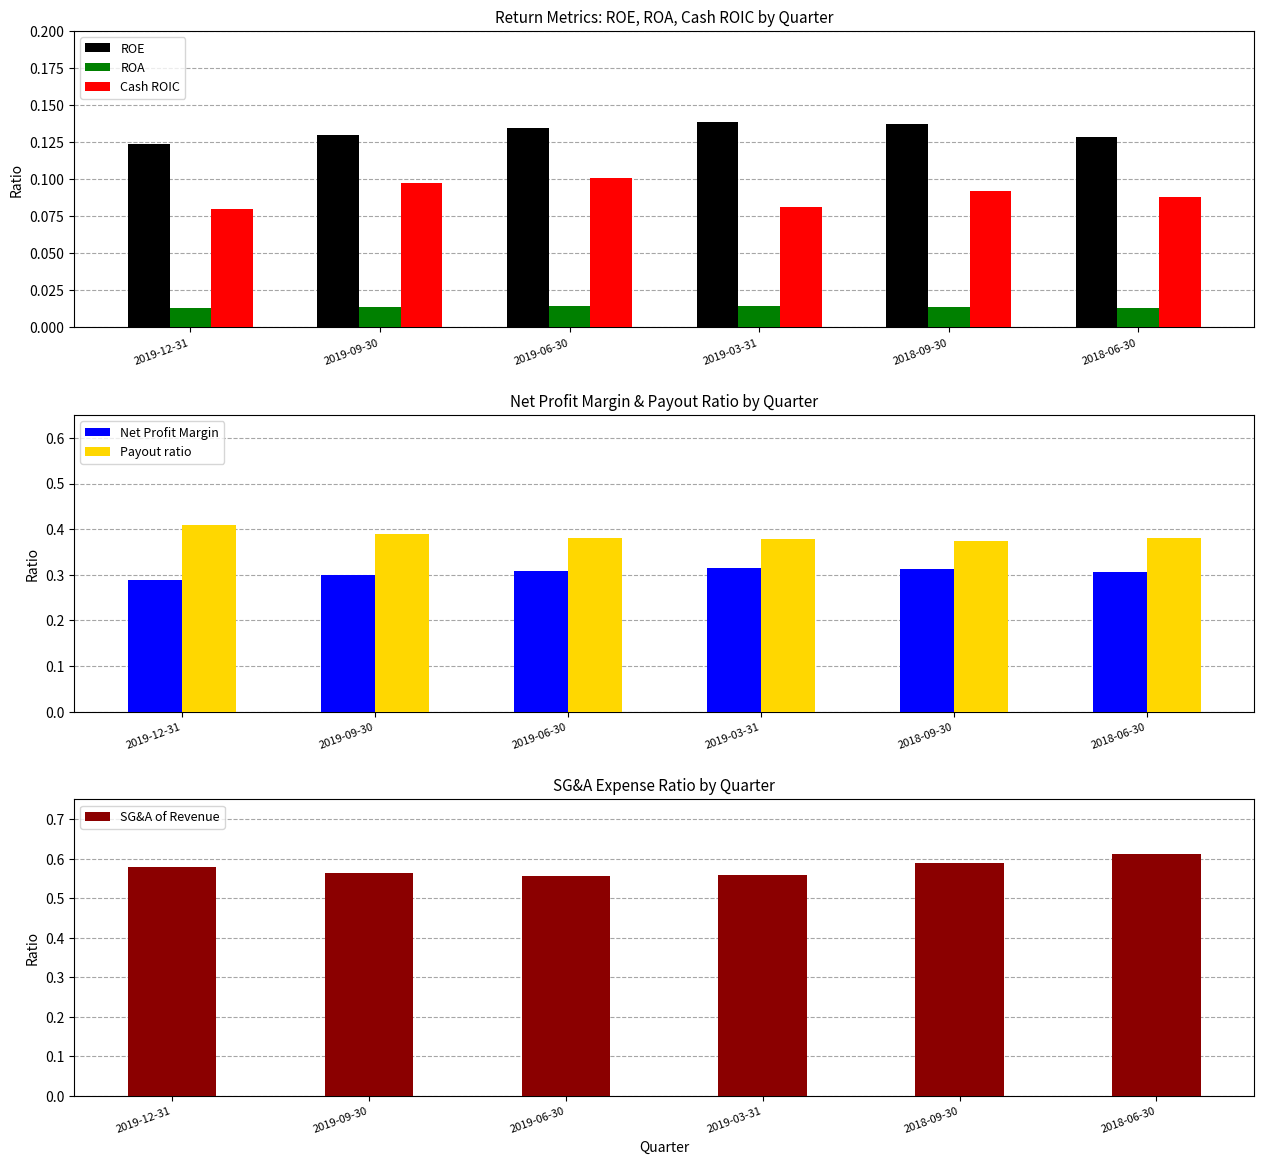

What is the difference between the highest and lowest values at 2018-06-30?

0.6